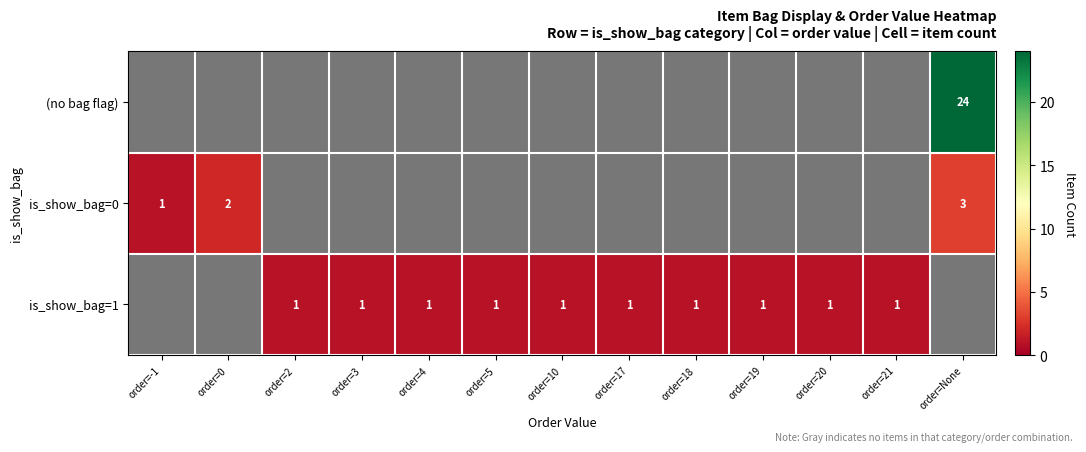

At which category does the chart reach its peak across all series?

order=None